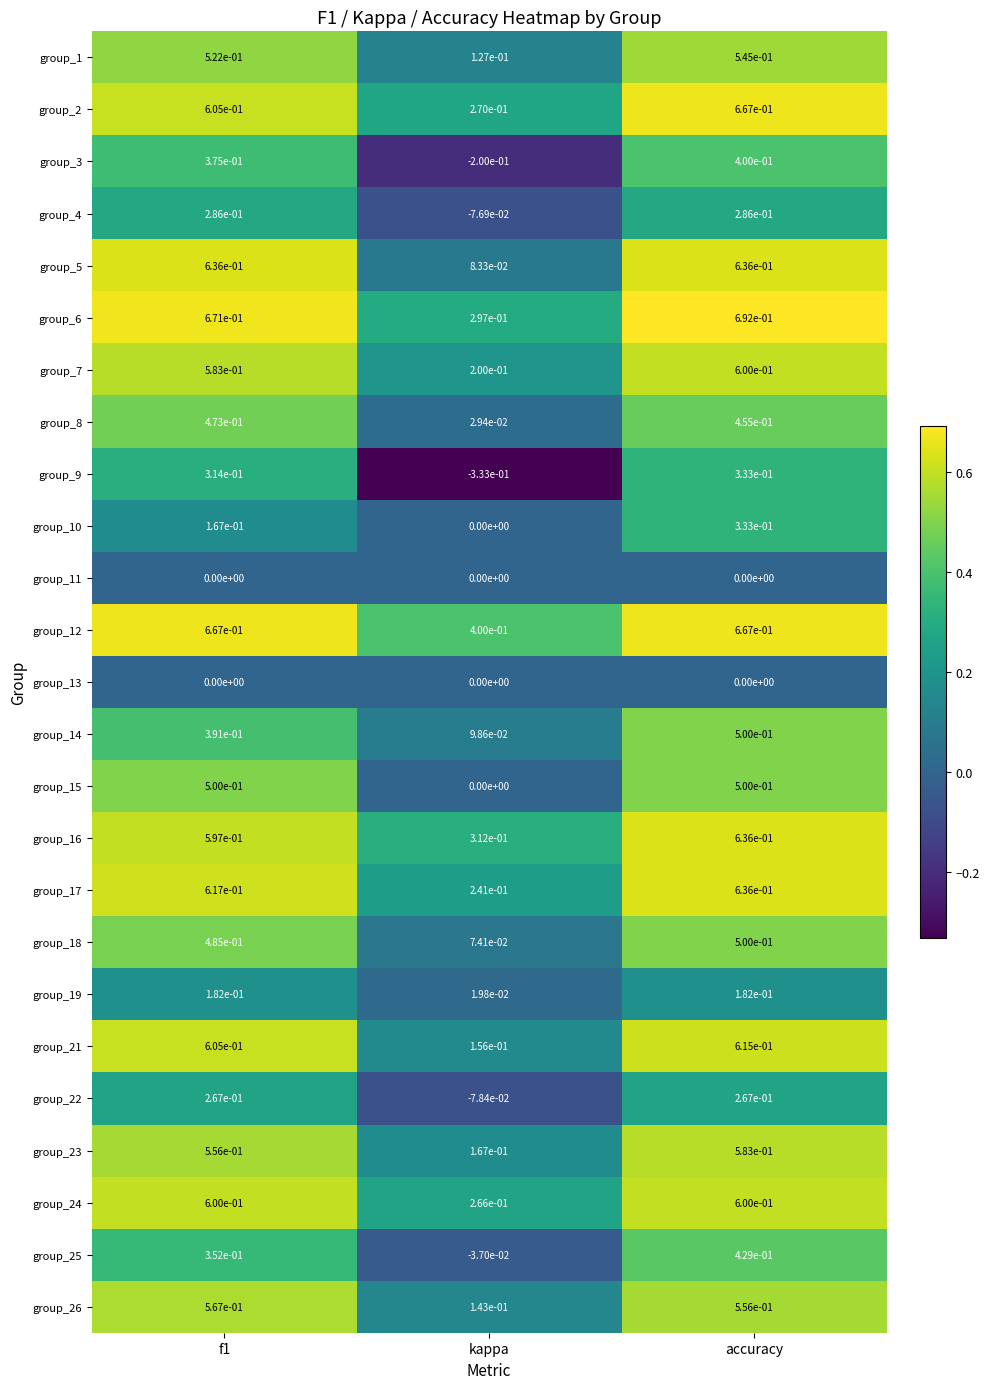

At which label is group_17 closest to 0?

kappa